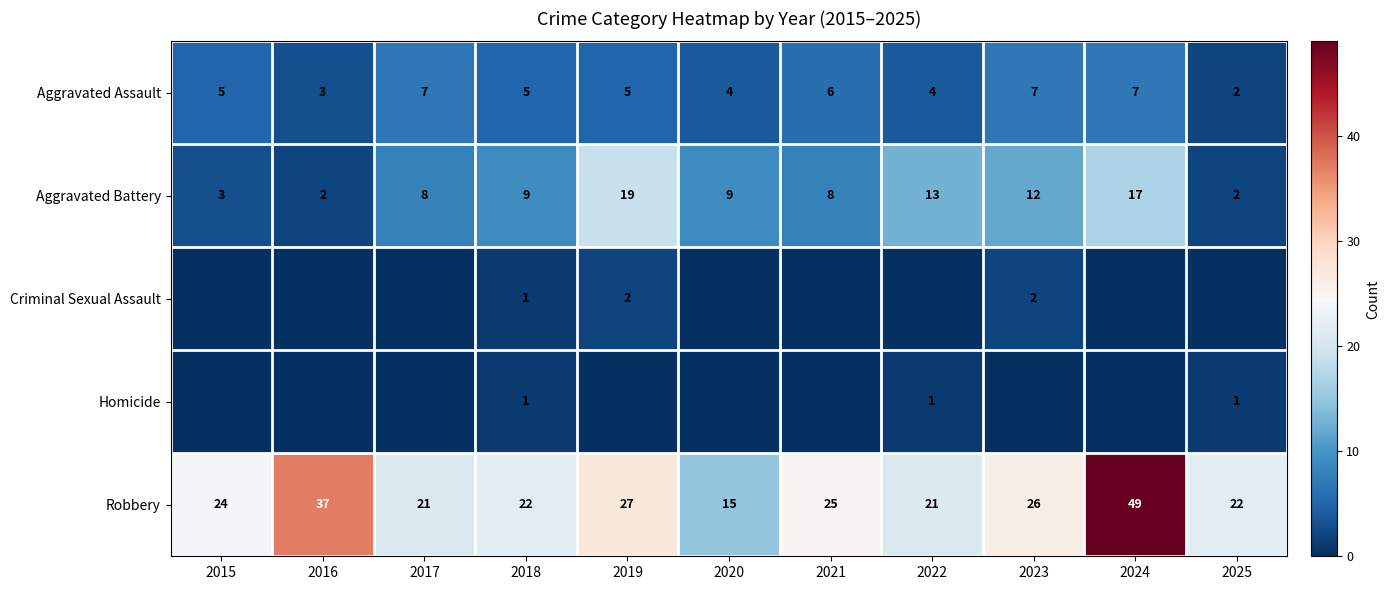

Which label corresponds to the largest value in the chart?

2024